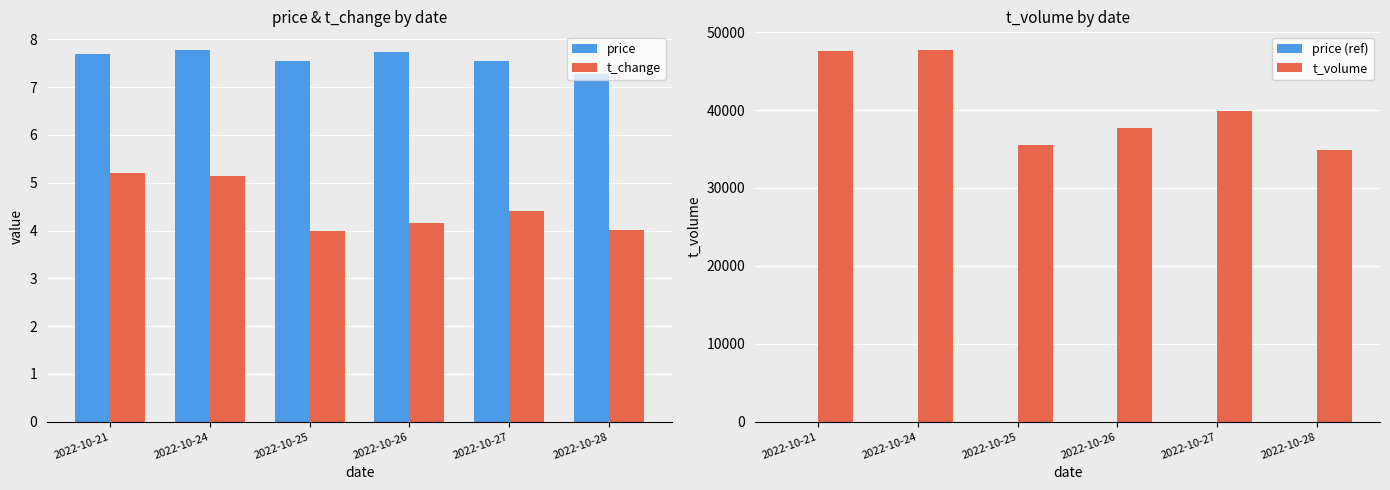

What is the sum of all t_change values?

26.9